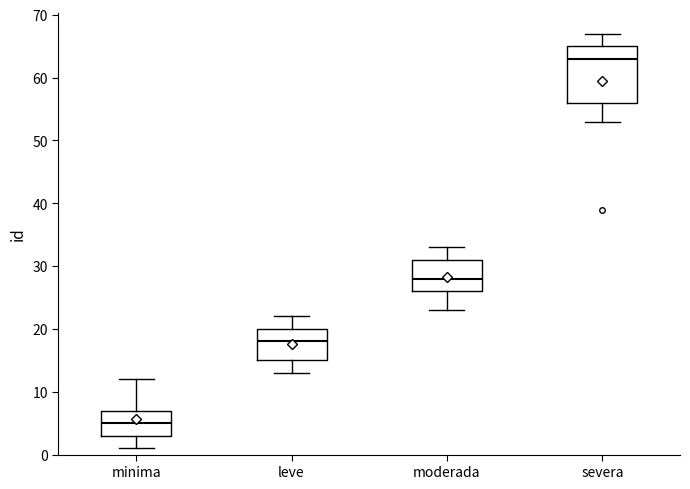

Reading left to right, transcribe this box plot: for each box, give where its median line is, the range the box spans, and where its two whiskers end, as read against the y-axis. The values are not printed on the chart, so give them approximately, as read against the axis.

minima: median 5, box 3 to 7, whiskers 1 to 12
leve: median 18, box 15 to 20, whiskers 13 to 22
moderada: median 28, box 26 to 31, whiskers 23 to 33
severa: median 63, box 56 to 65, whiskers 53 to 67